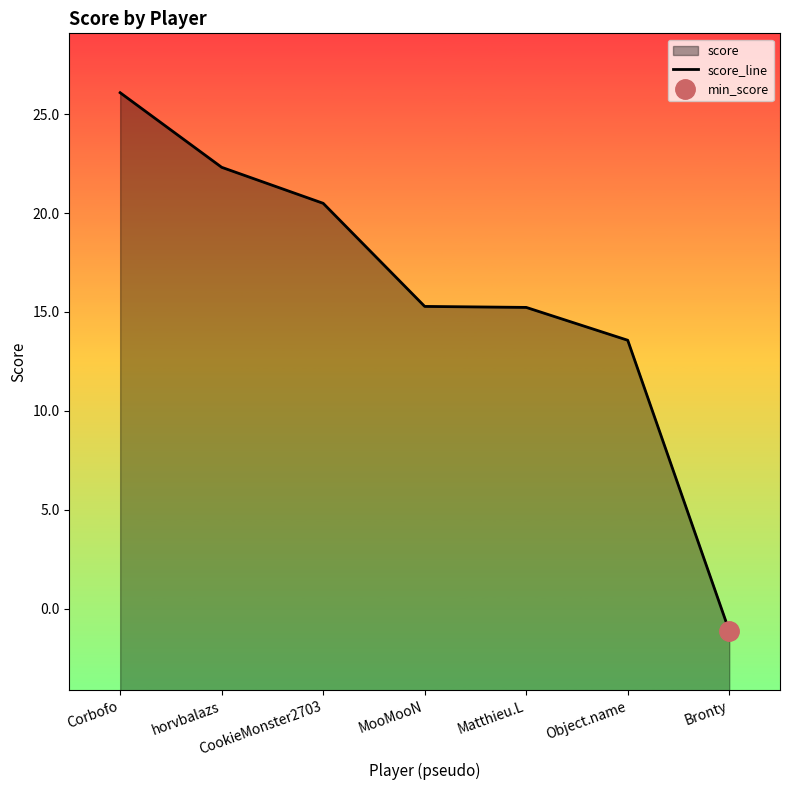

List the labels in order of value, smallest first.

Bronty, Object.name, Matthieu.L, MooMooN, CookieMonster2703, horvbalazs, Corbofo